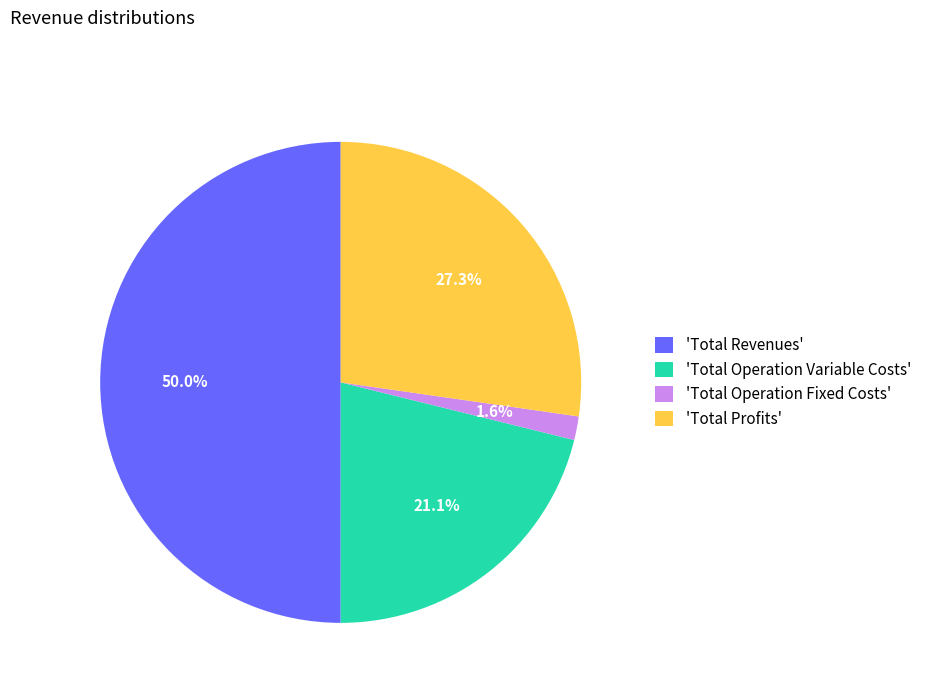

Which category has the smallest portion of the pie?

'Total Operation Fixed Costs'